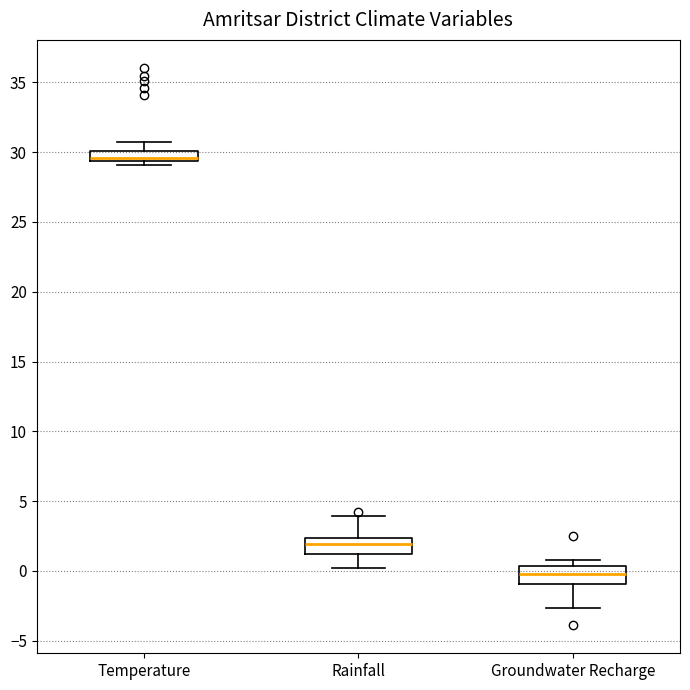

Where is the upper edge of the box for Groundwater Recharge on the y-axis? The values are not printed on the chart, so give them approximately, as read against the axis.

0.5